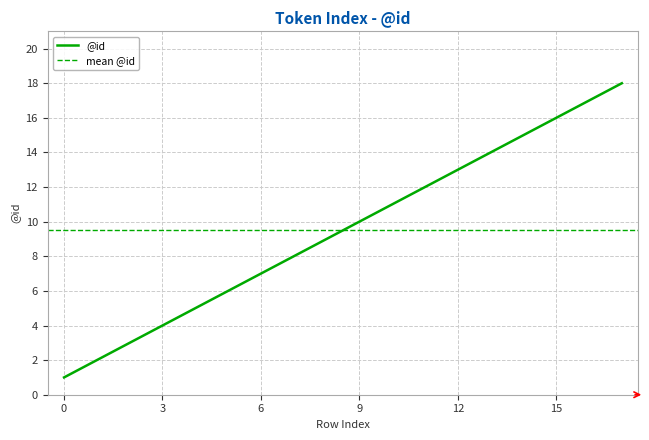

The value at 1 is 0. True or false?

False